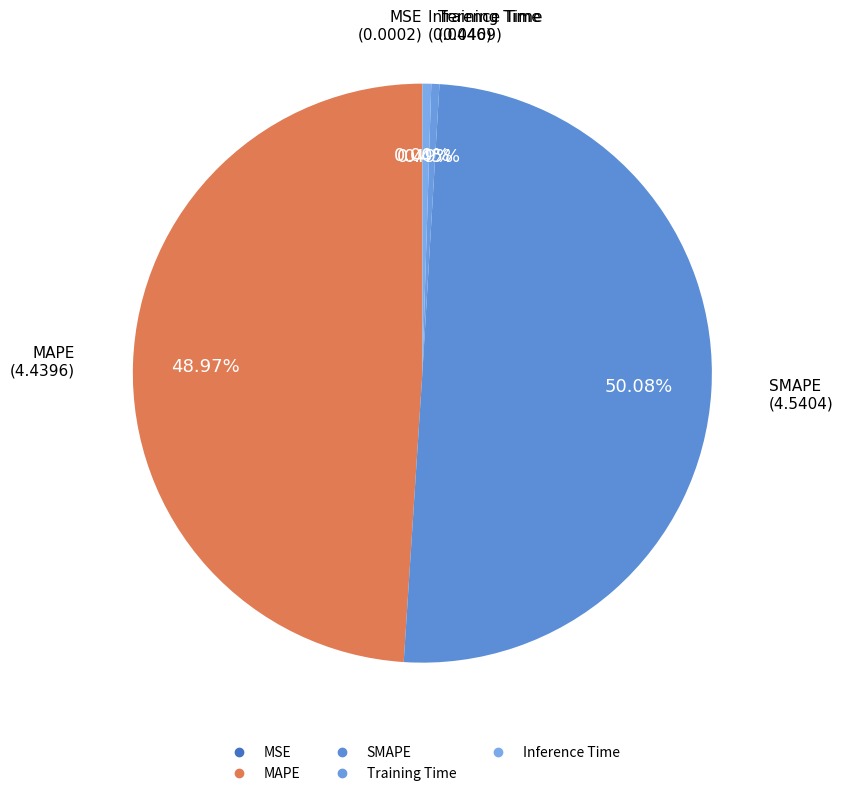

The MAPE slice represents 49% of the pie. True or false?

True